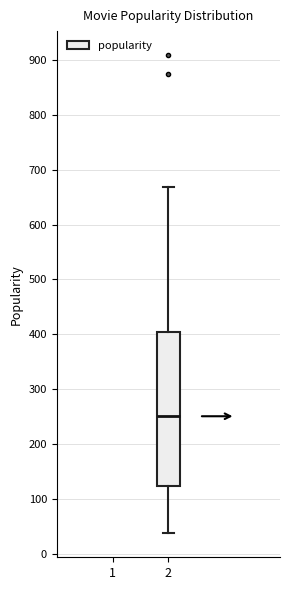

Where does the median line of the box at x = 2 sit on the y-axis? The values are not printed on the chart, so give them approximately, as read against the axis.

250